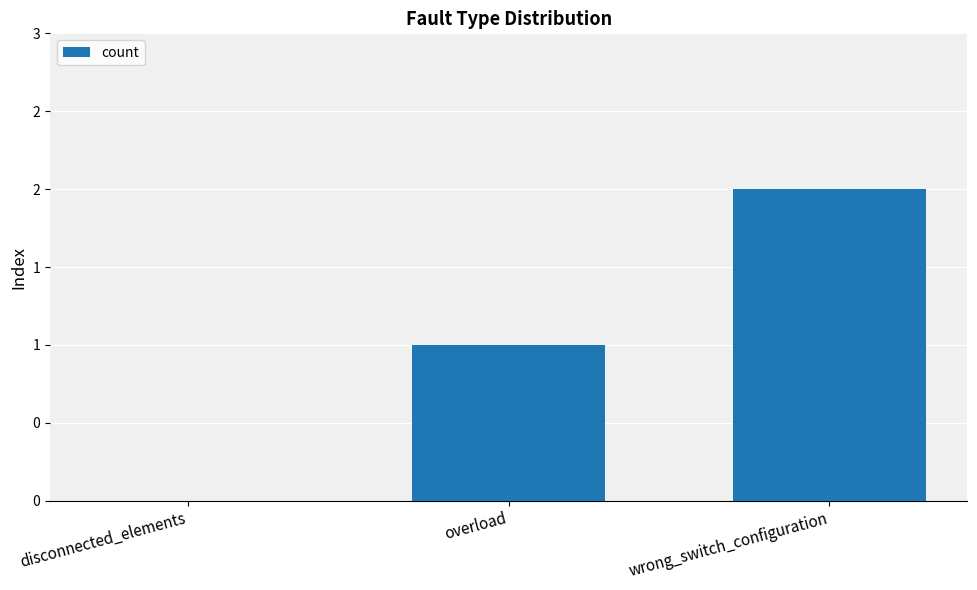

Reading right to left, what are all the values shown in this chart?

wrong_switch_configuration=2	overload=1	disconnected_elements=0